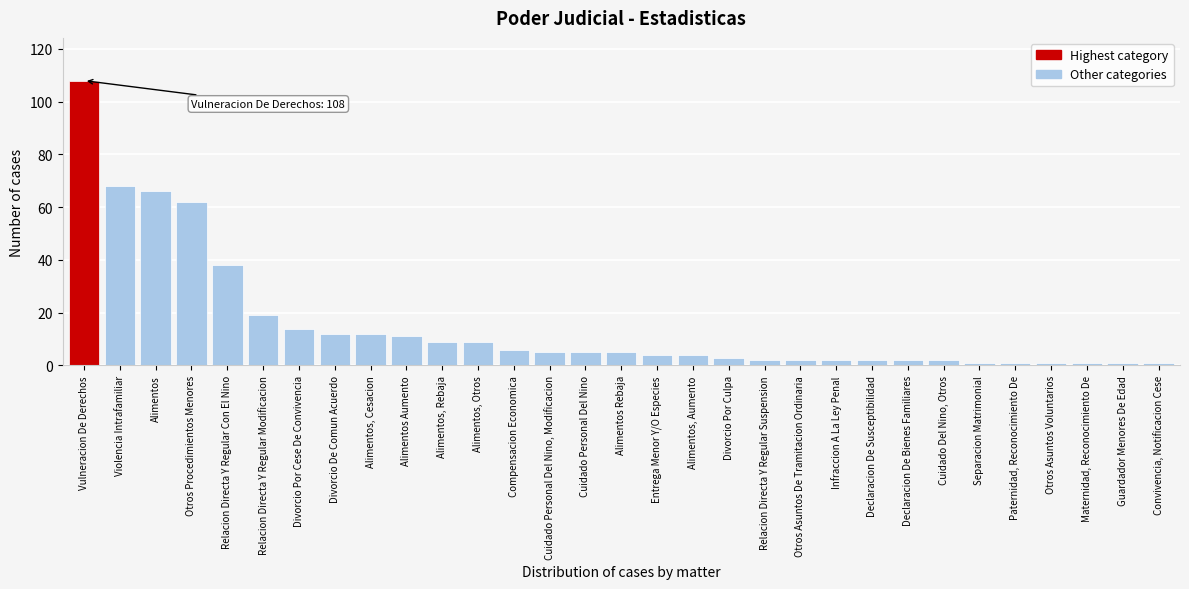

What is the change in value from Divorcio Por Cese De Convivencia to Cuidado Personal Del Nino, Modificacion?

-9